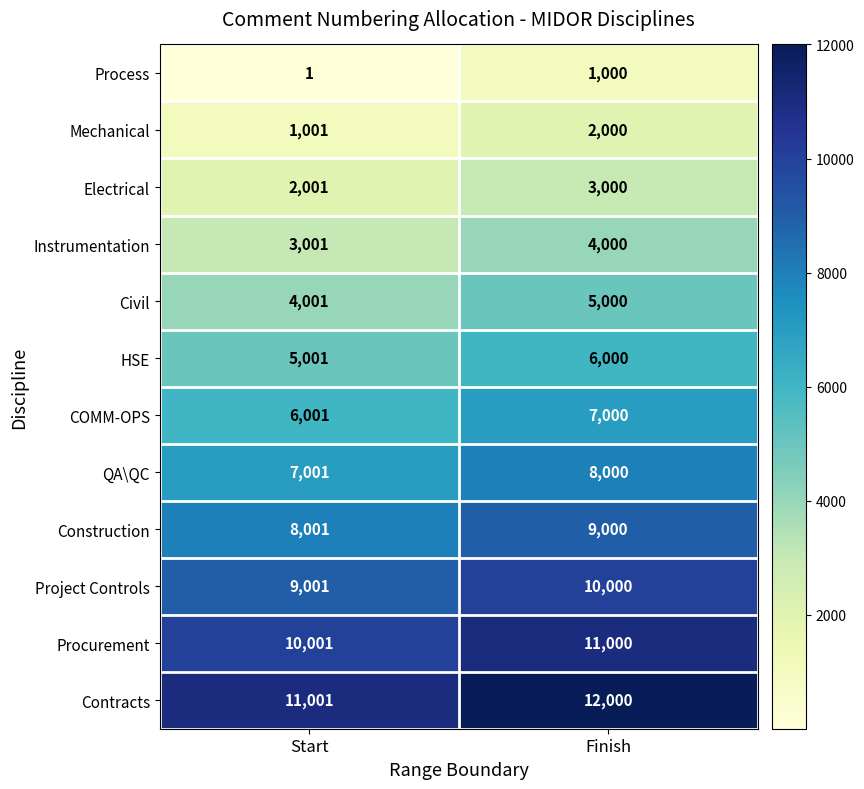

Is it true that HSE equals 5001 at Start?

True